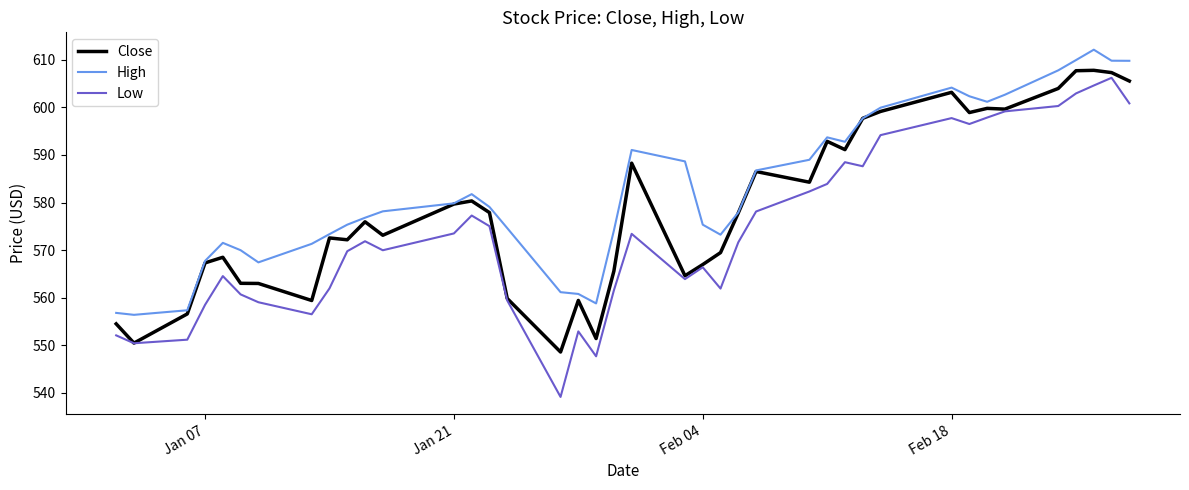

True or false: Low and High intersect in this chart.

False